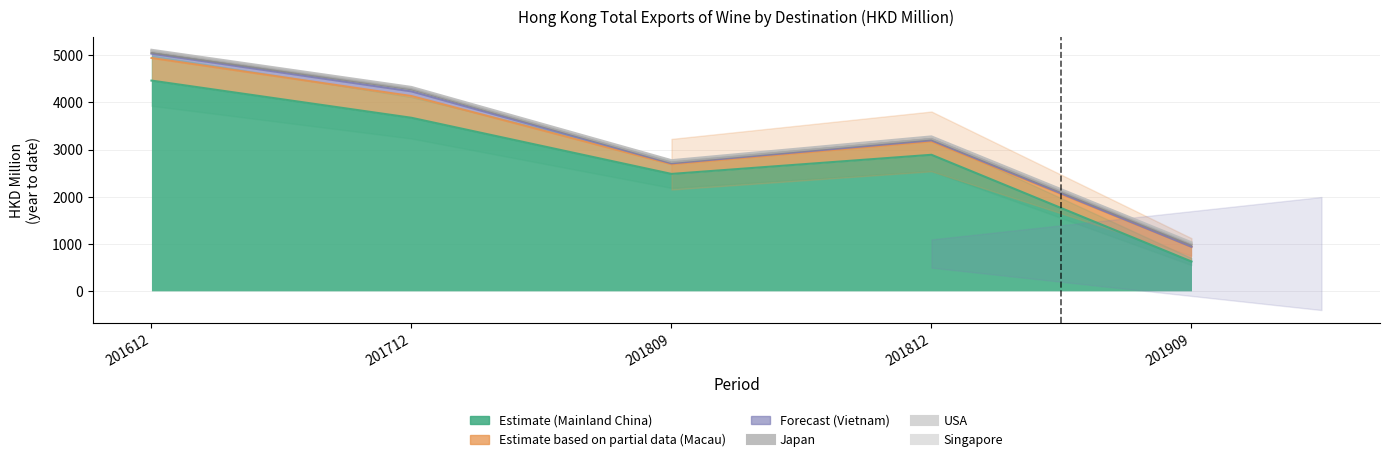

What value does the JAPAN series have at 201612?

22.4